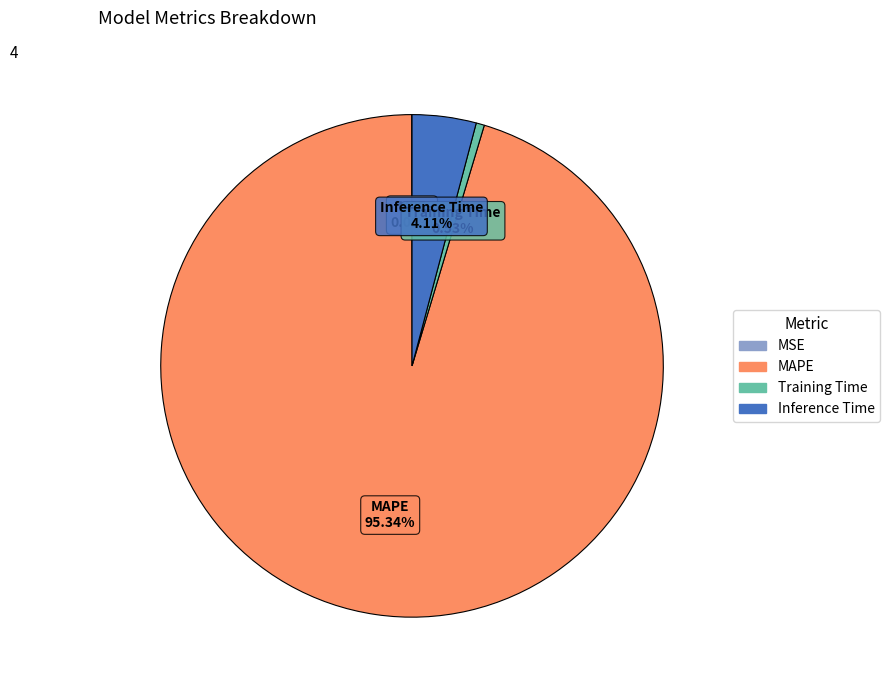

What is the largest slice in the pie chart?

MAPE